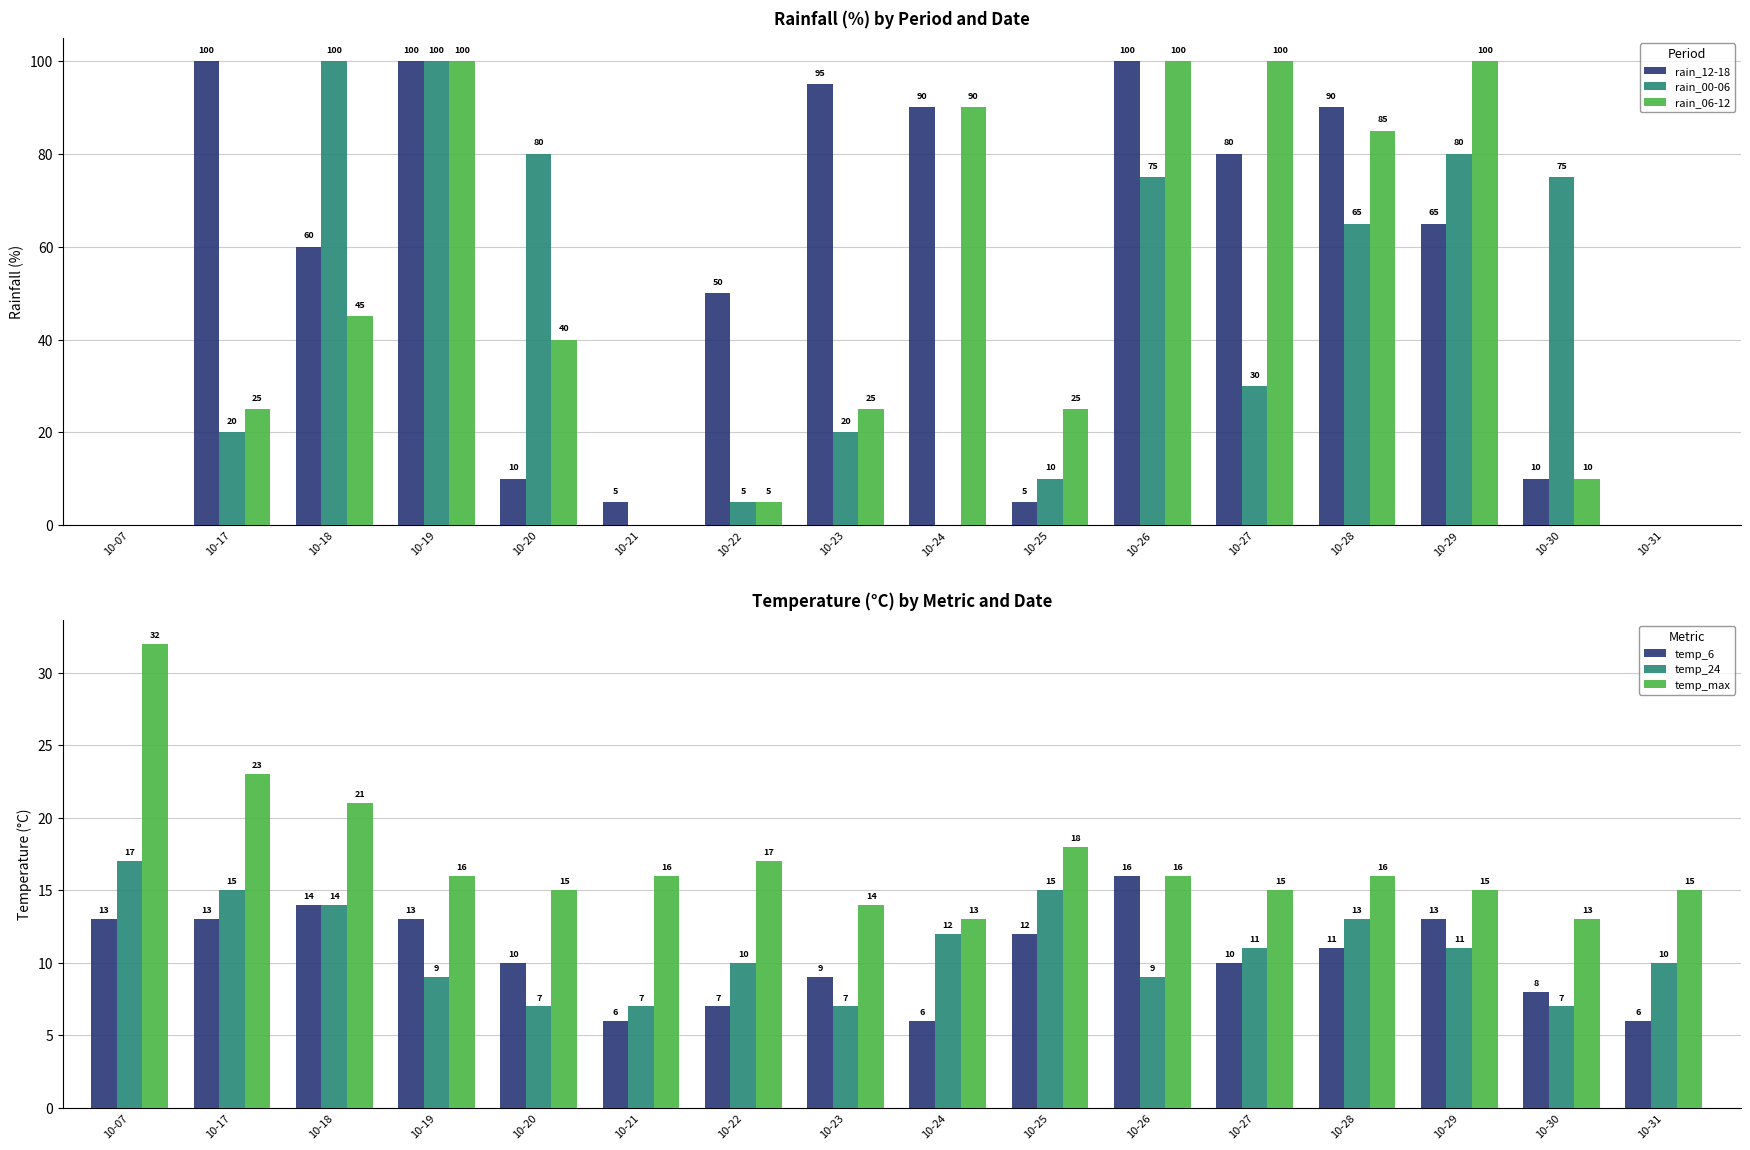

What is the total value across all series at 10-18?

254